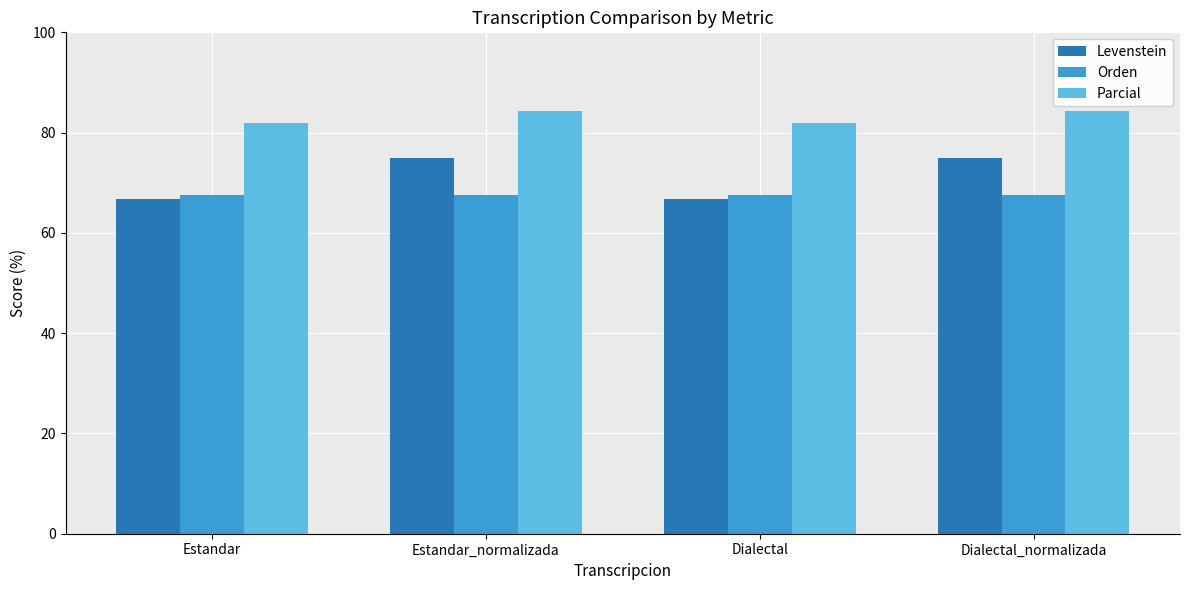

What is the greatest value displayed?

84.4